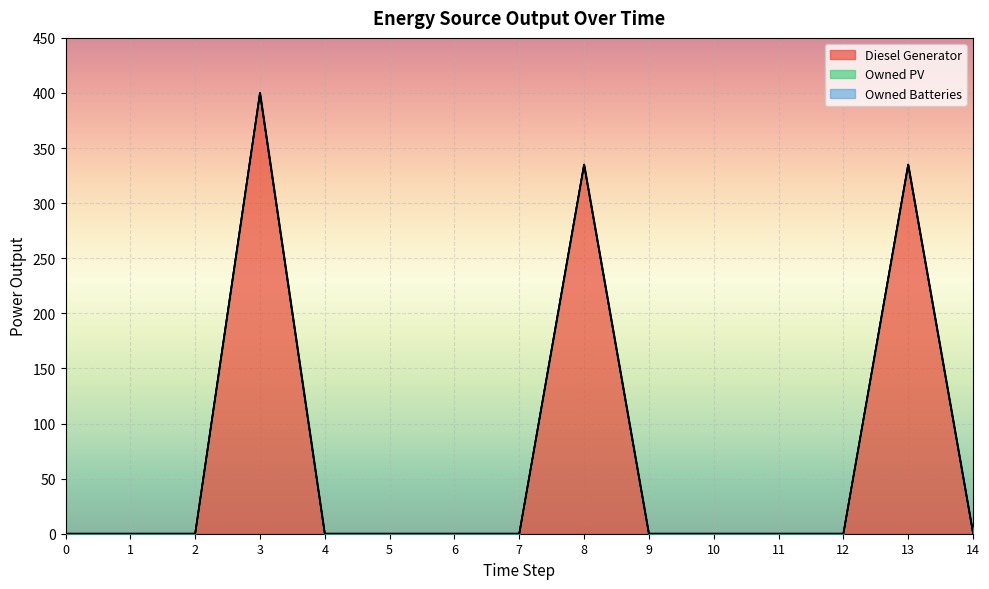

True or false: Owned PV and Owned Batteries cross at least once.

False